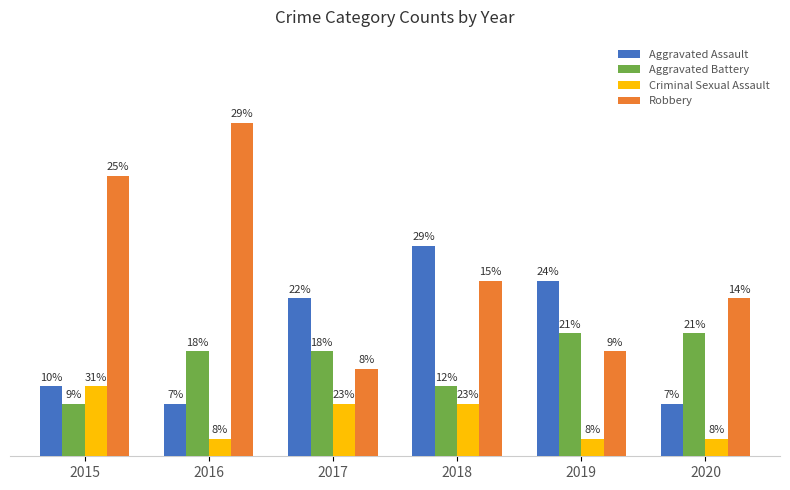

Which category has the lowest value across all series?

2016